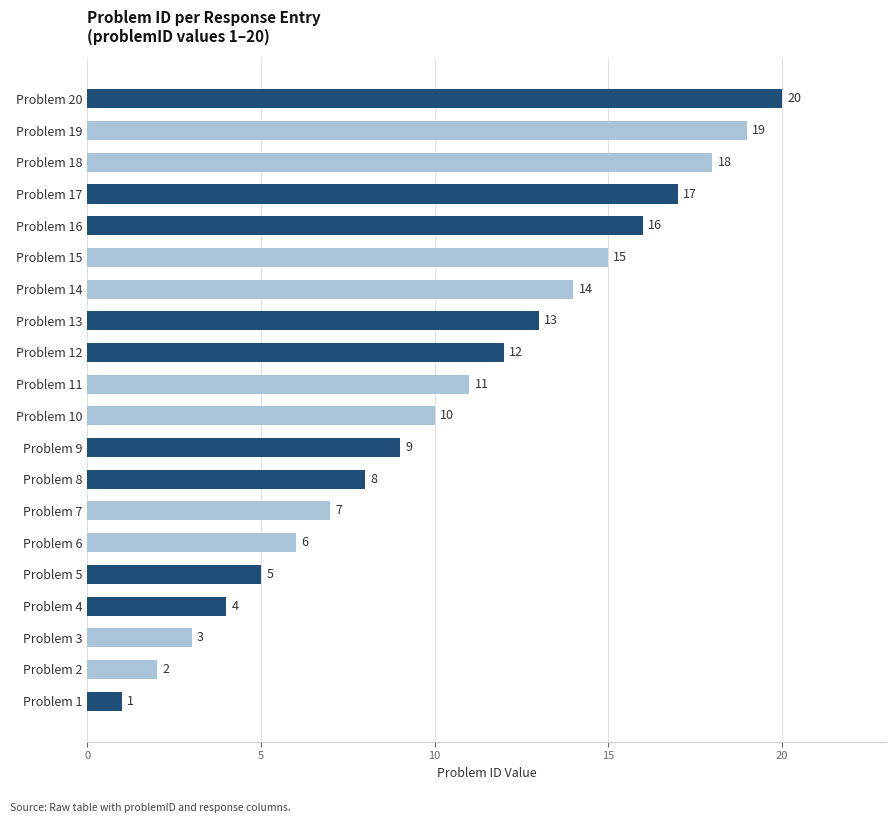

Are the bars horizontal?

Yes